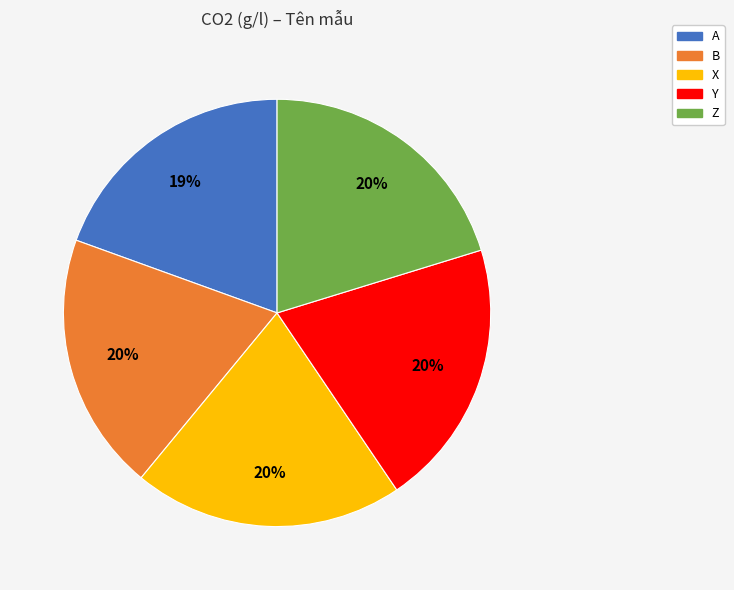

How many segments does this pie chart have?

5